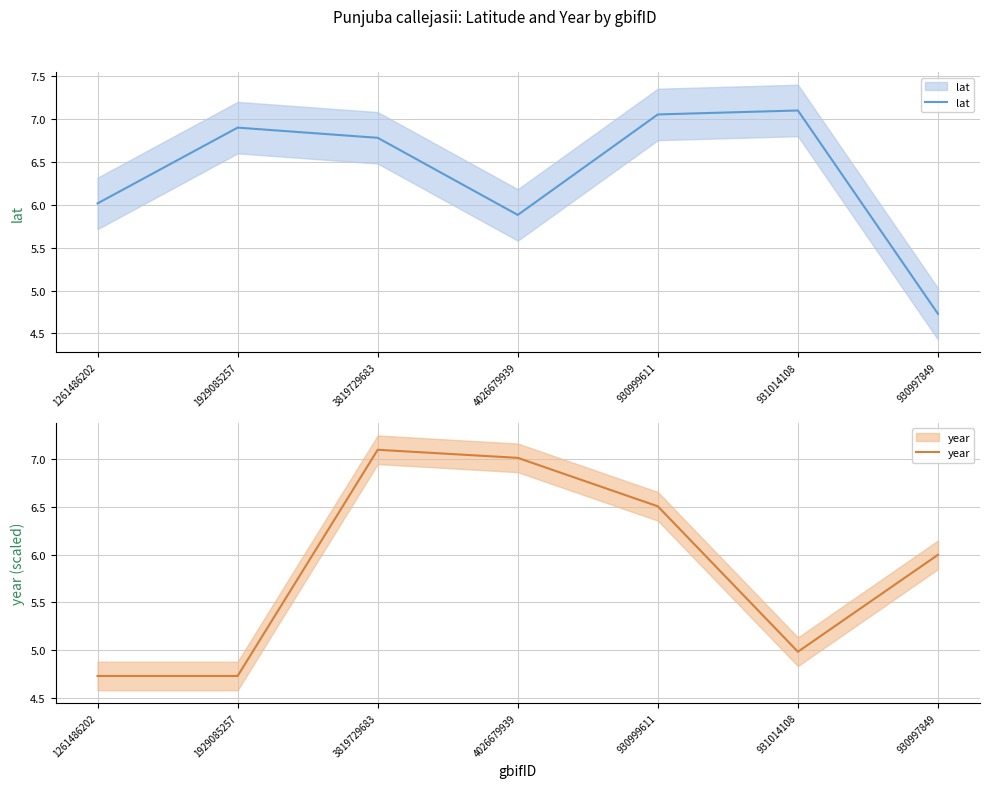

List the series in order of their overall mean, highest first.

lat, year